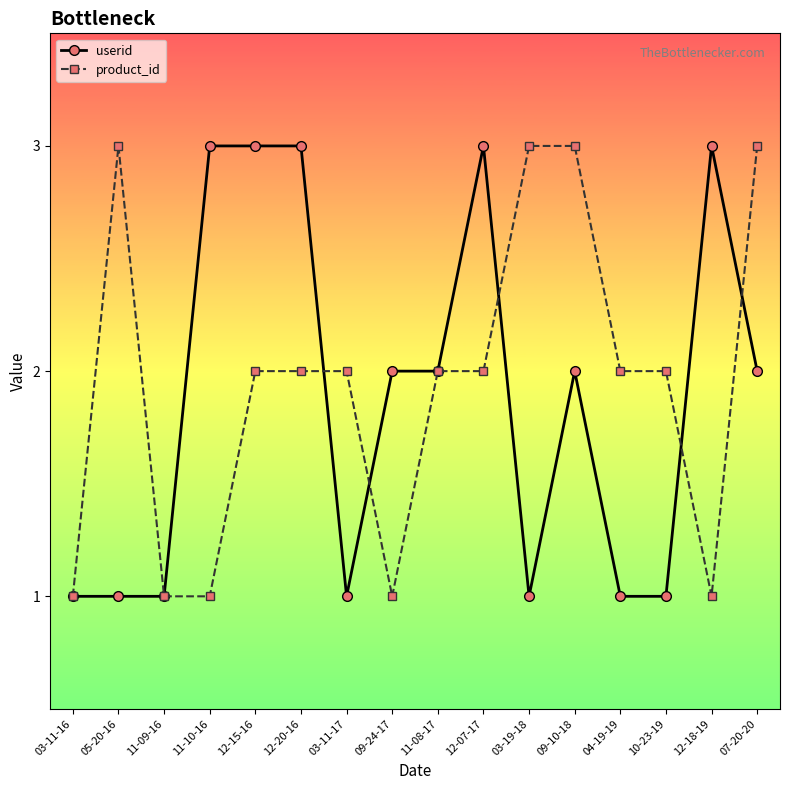

How many userid values are between 1 and 3?

16